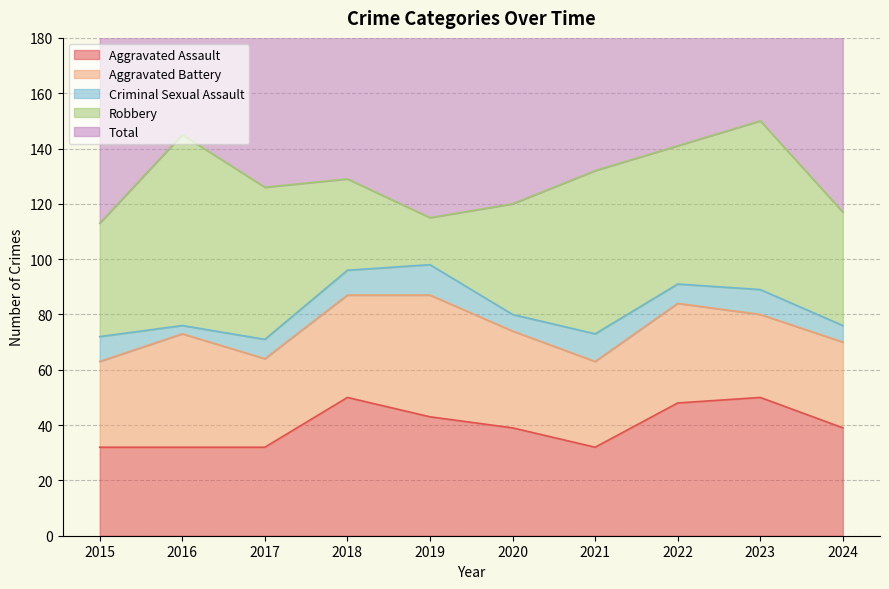

What is the difference between the highest and lowest values at 2024?

114